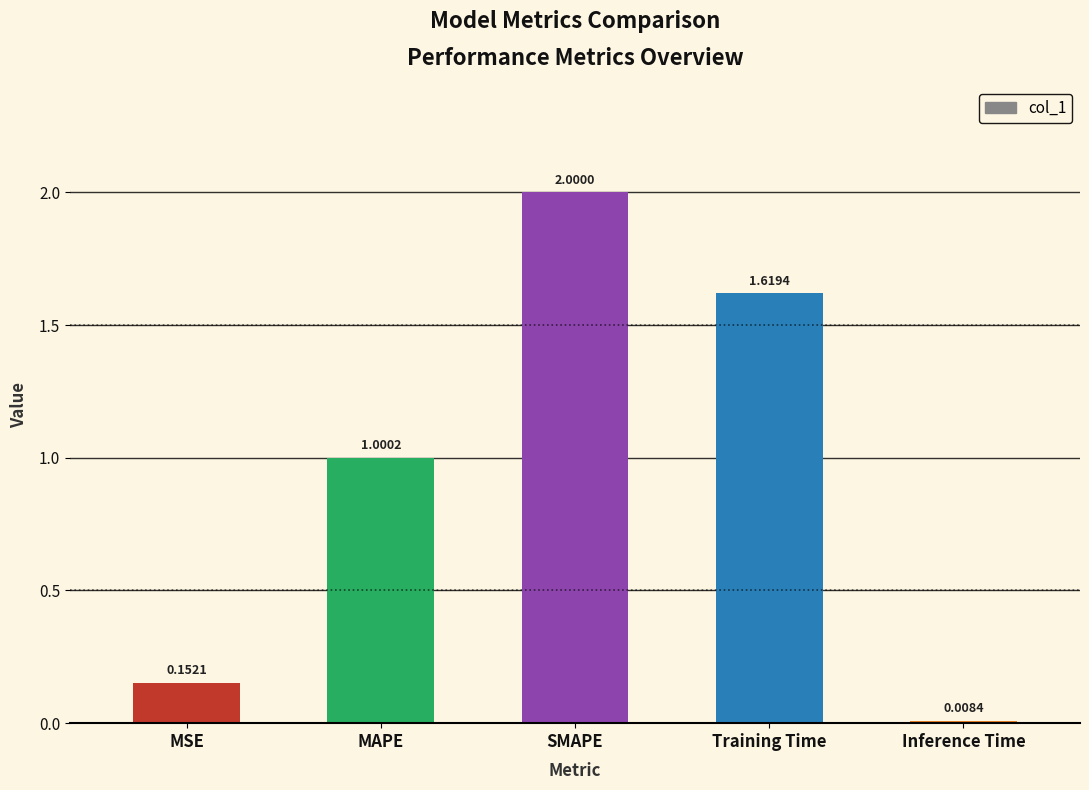

Which category has the lowest value across all series?

Inference Time